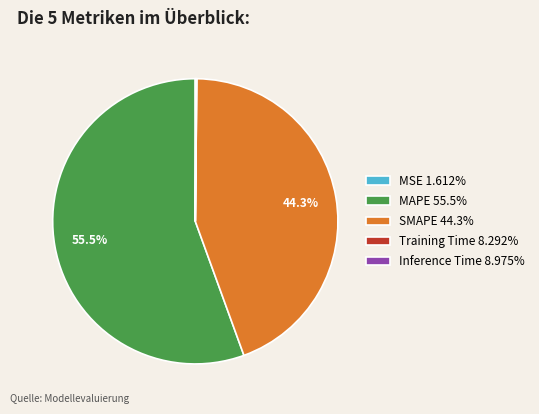

True or false: MAPE accounts for 66% of the total.

False